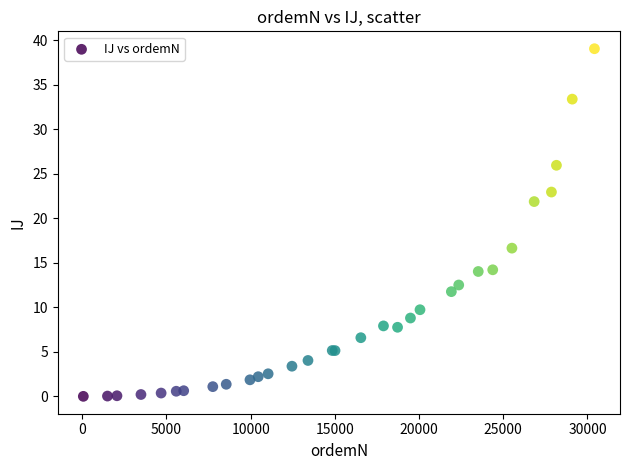

What Y value in the scatter plot is closest to 19?

16.6